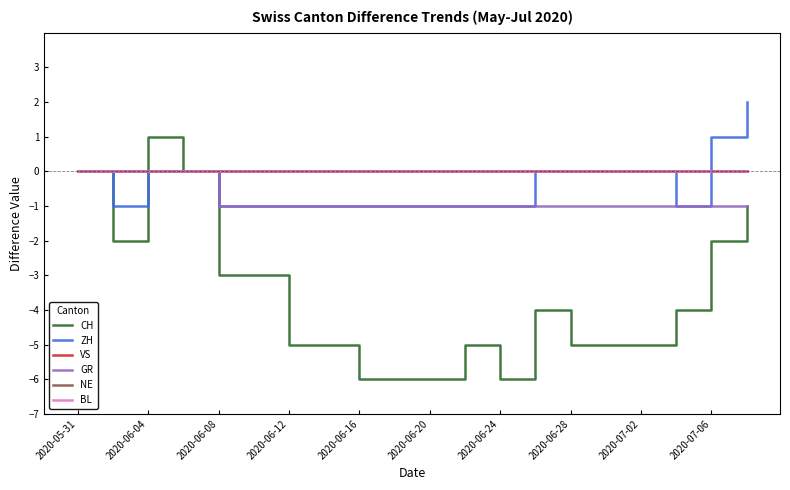

Where does the CH series first go above -4?

2020-05-31